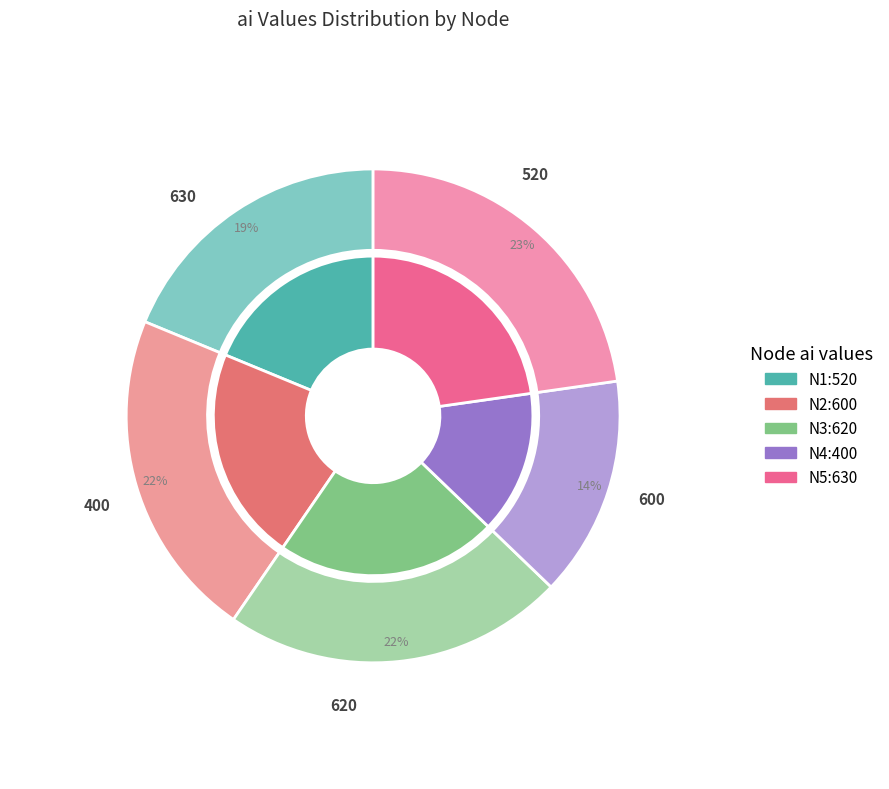

Which has a higher value, N3 or N2?

N3